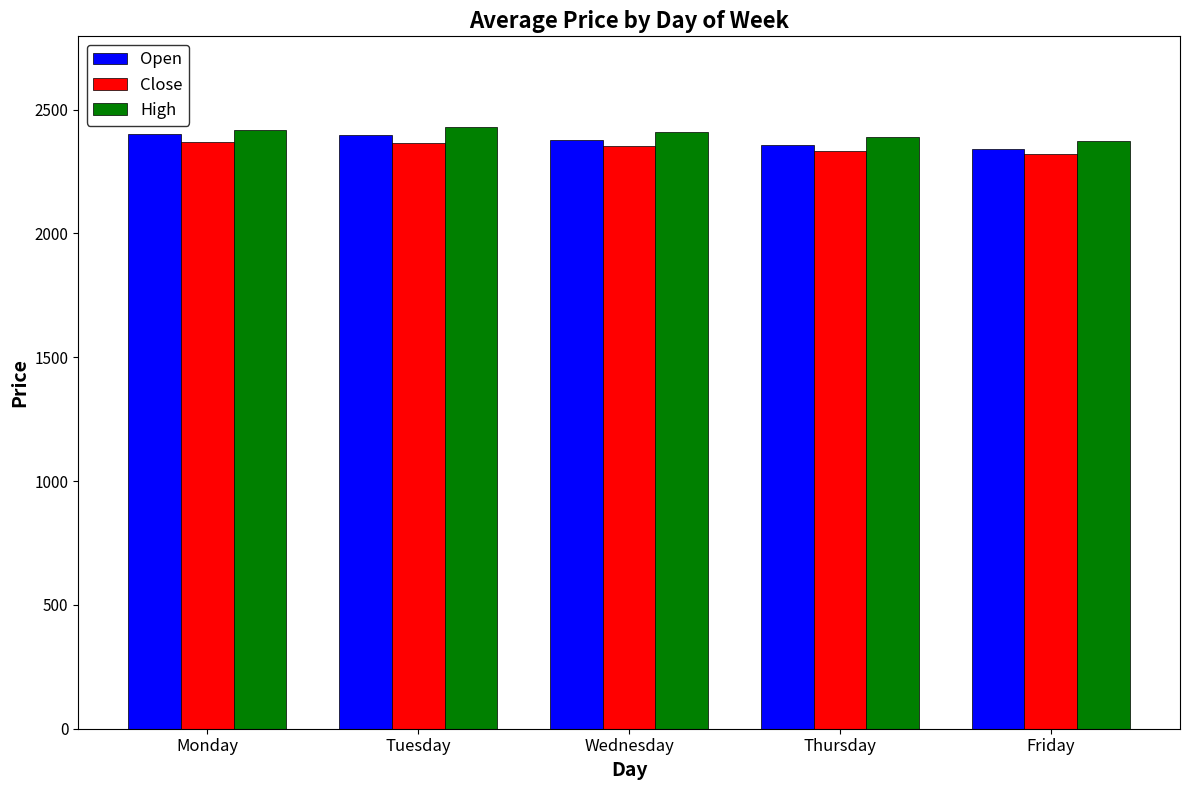

Rank the series at Wednesday from highest to lowest value.

High, Open, Close